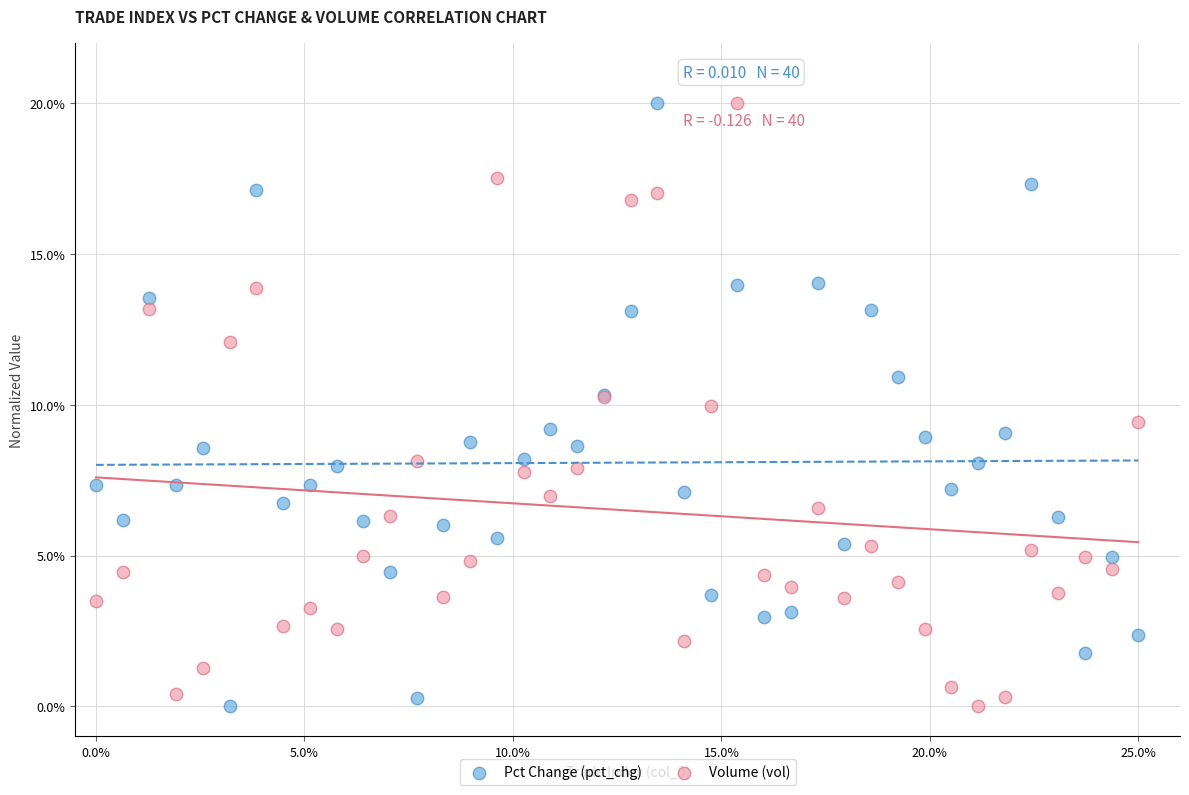

What are all the series names shown in the legend?

Pct Change (pct_chg), Volume (vol)